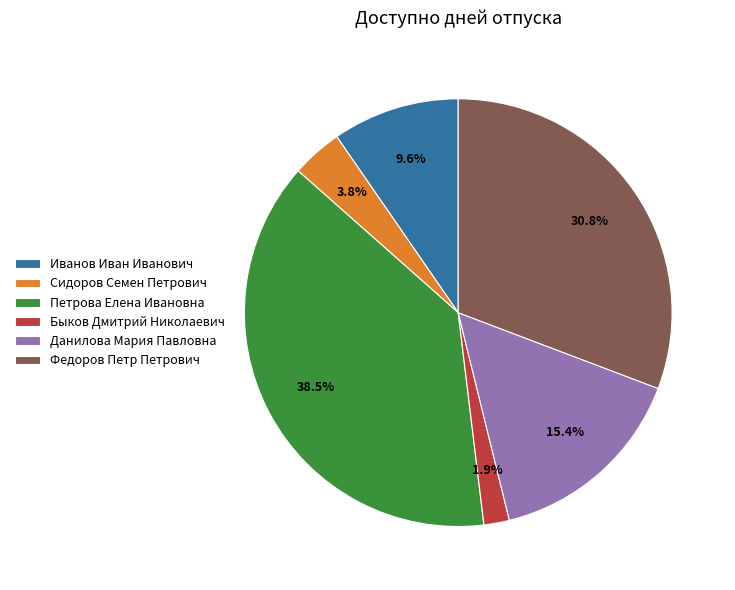

Does any single category account for the majority?

No